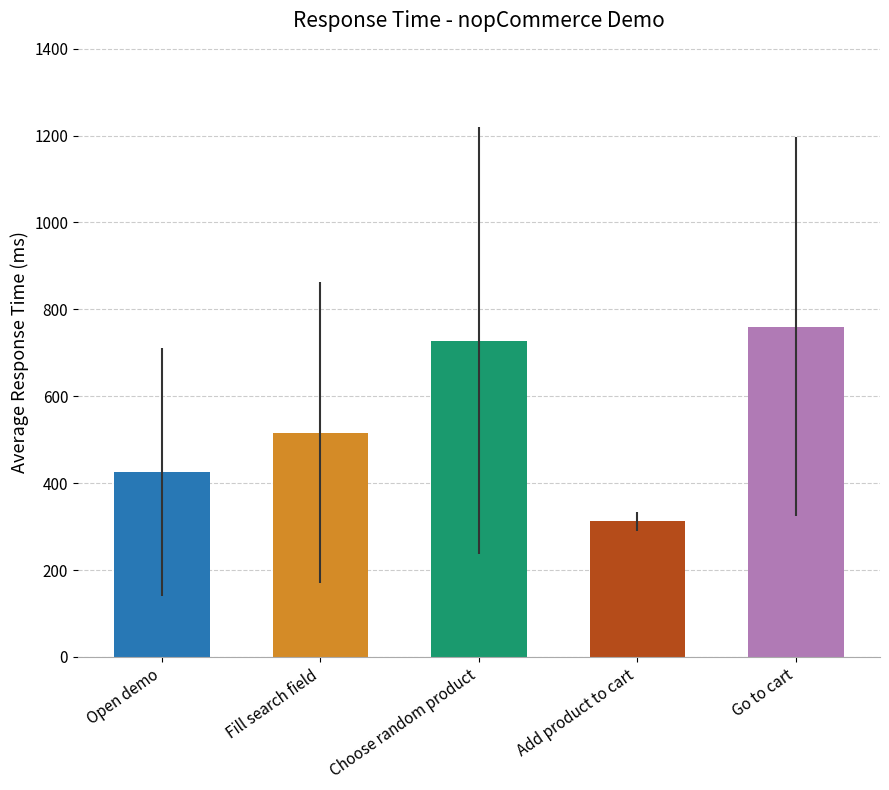

What is the difference between the maximum and second lowest values?

334